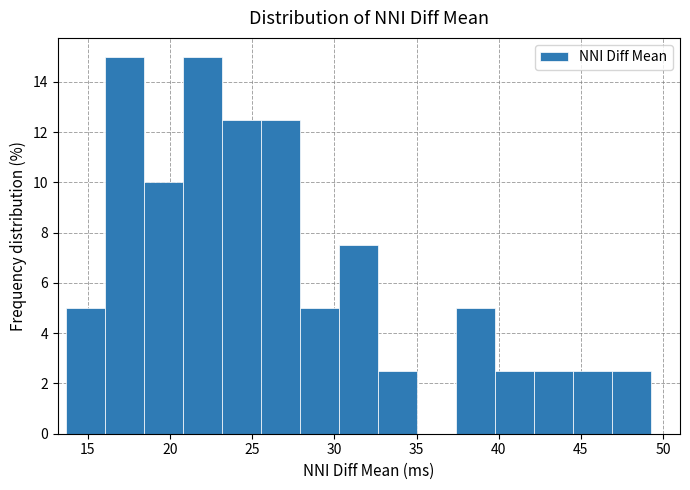

Reading left to right, transcribe this chart: for each bar, give the range it covers on the x-axis and its height. Neither the bar edges nor the heights are printed on the chart, so give them approximately, as read against the axes.

13.5 to 16.0: 5.0
16.0 to 18.5: 15.0
18.5 to 21.0: 10.0
21.0 to 23.0: 15.0
23.0 to 25.5: 12.6
25.5 to 28.0: 12.6
28.0 to 30.5: 5.0
30.5 to 32.5: 7.6
32.5 to 35.0: 2.6
35.0 to 37.5: 0
37.5 to 40.0: 5.0
40.0 to 42.0: 2.6
42.0 to 44.5: 2.6
44.5 to 47.0: 2.6
47.0 to 49.5: 2.6